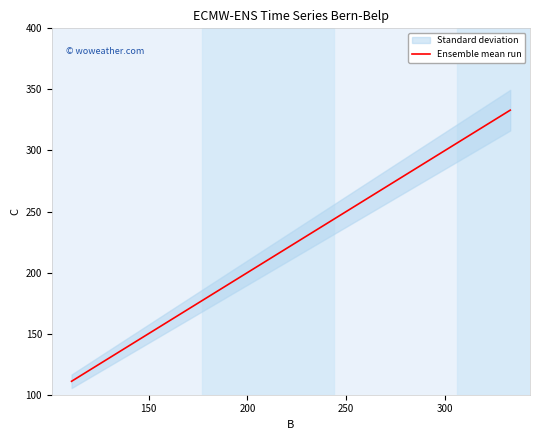

What is the minimum value for Ensemble mean run?

111